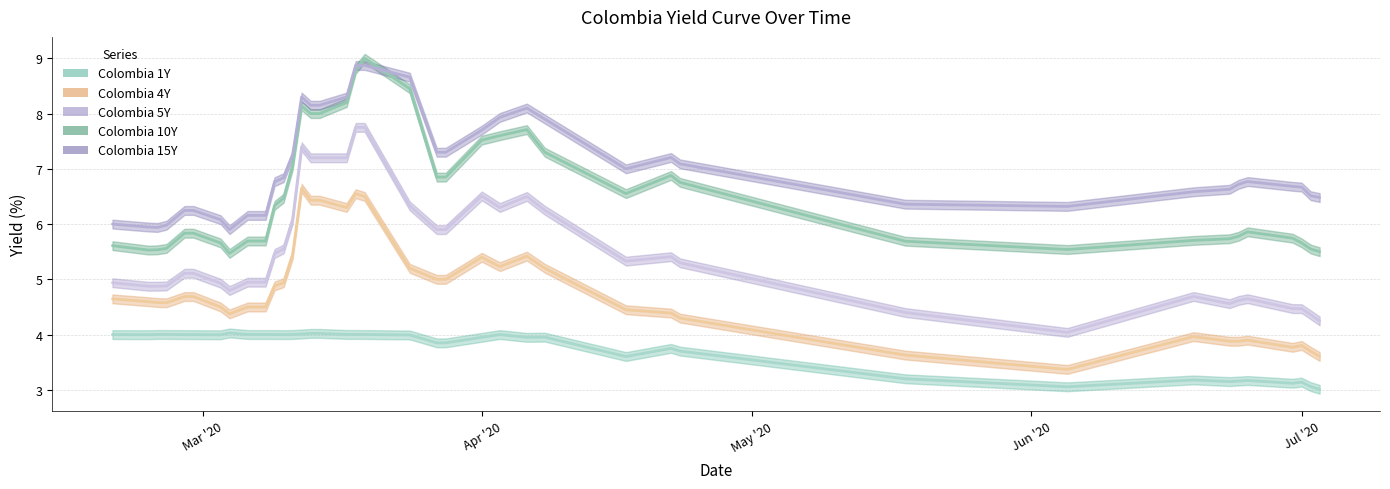

Reading right to left, transcribe all the data shown in this chart.

Colombia 1Y: 3.0	3.1	3.1	3.1	3.2	3.2	3.1	3.2	3.1	3.2	3.7	3.8	3.6	4.0	4.0	4.0	4.0	3.9	3.9	4.0	4.0	4.0	4.0	4.0	4.0	4.0	4.0	4.0	4.0	4.0	4.0	4.0	4.0	4.0	4.0	4.0	4.0	4.0	4.0	4.0
Colombia 4Y: 3.6	3.7	3.8	3.8	3.9	3.9	3.9	4.0	3.4	3.6	4.3	4.4	4.5	5.2	5.4	5.2	5.4	5.0	5.0	5.2	6.5	6.5	6.3	6.4	6.4	6.7	5.4	4.9	4.9	4.5	4.5	4.5	4.4	4.5	4.7	4.7	4.6	4.6	4.6	4.6
Colombia 5Y: 4.2	4.4	4.5	4.5	4.7	4.6	4.6	4.7	4.0	4.4	5.3	5.4	5.3	6.2	6.5	6.3	6.5	5.9	5.9	6.3	7.8	7.8	7.2	7.2	7.2	7.4	6.1	5.5	5.5	4.9	4.9	4.9	4.8	4.9	5.1	5.1	4.9	4.9	4.9	4.9
Colombia 10Y: 5.5	5.5	5.7	5.7	5.9	5.8	5.7	5.7	5.5	5.7	6.8	6.9	6.6	7.3	7.7	7.6	7.5	6.8	6.8	8.4	9.0	8.8	8.2	8.0	8.0	8.1	7.1	6.5	6.3	5.7	5.7	5.7	5.5	5.7	5.8	5.8	5.6	5.5	5.5	5.6
Colombia 15Y: 6.5	6.5	6.7	6.7	6.8	6.7	6.6	6.6	6.3	6.4	7.1	7.2	7.0	7.9	8.1	7.9	7.7	7.3	7.3	8.7	8.9	8.9	8.3	8.2	8.2	8.3	7.2	6.8	6.8	6.2	6.2	6.2	5.9	6.1	6.2	6.2	6.0	5.9	5.9	6.0